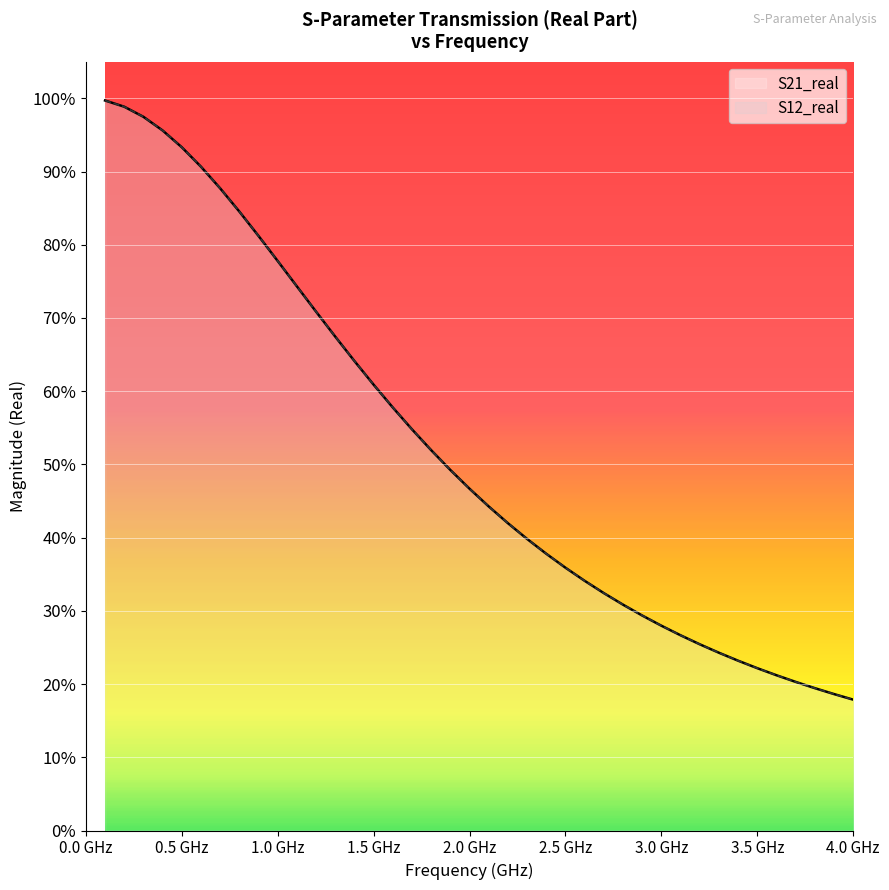

Read the S21_real value at 1.0 GHz.

0.8